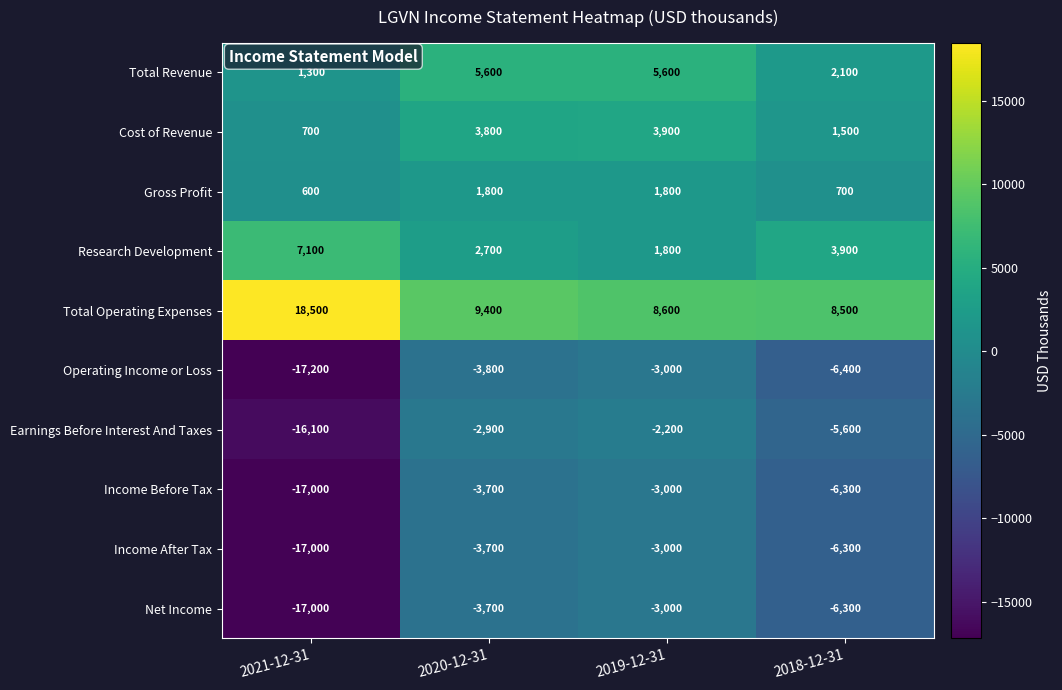

Between 2020-12-31 and 2018-12-31, which series saw the biggest shift?

Total Revenue